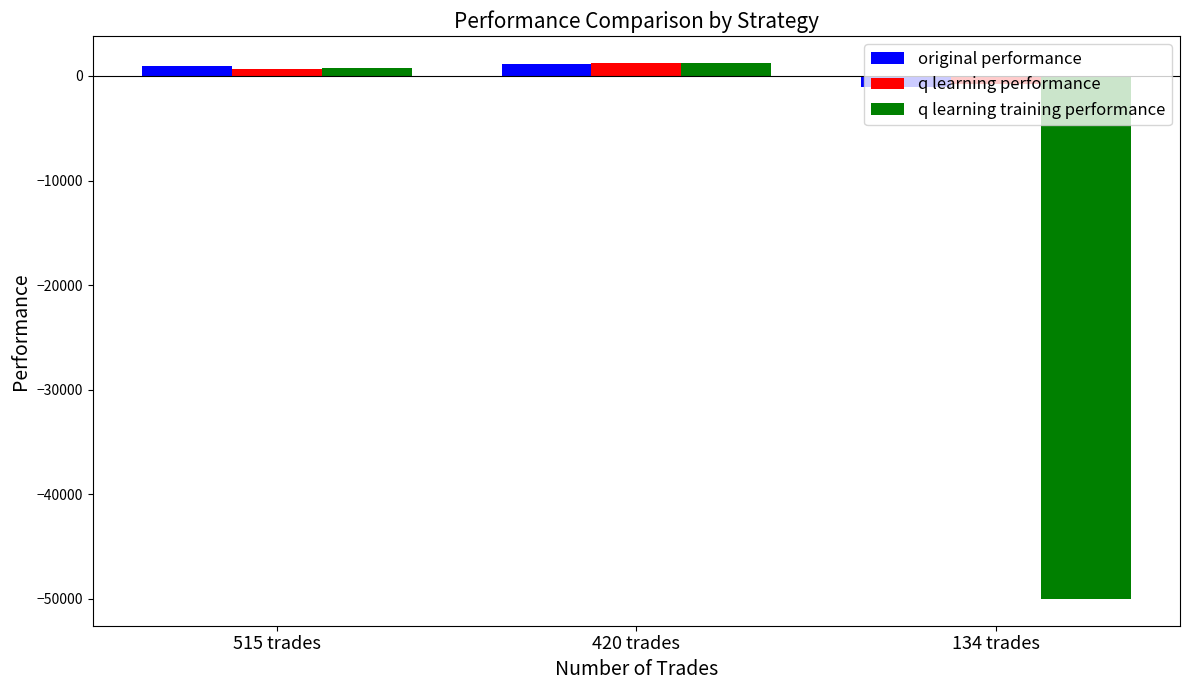

Which series has the largest range (max minus min)?

q learning training performance